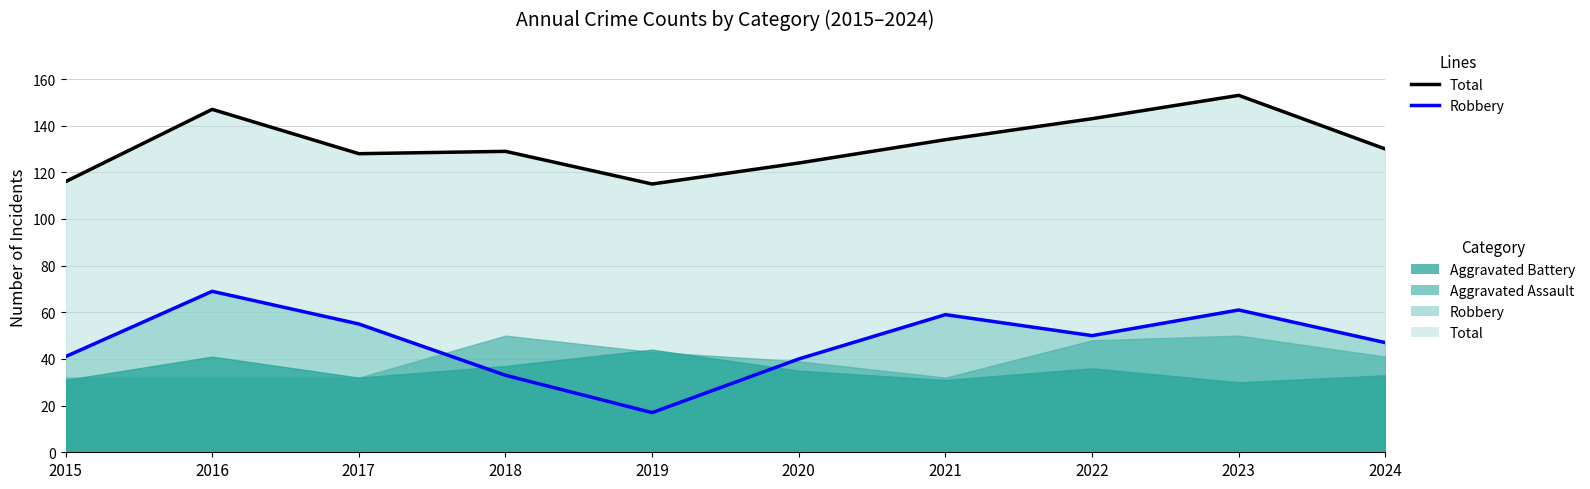

What is the minimum value shown in the chart?

17